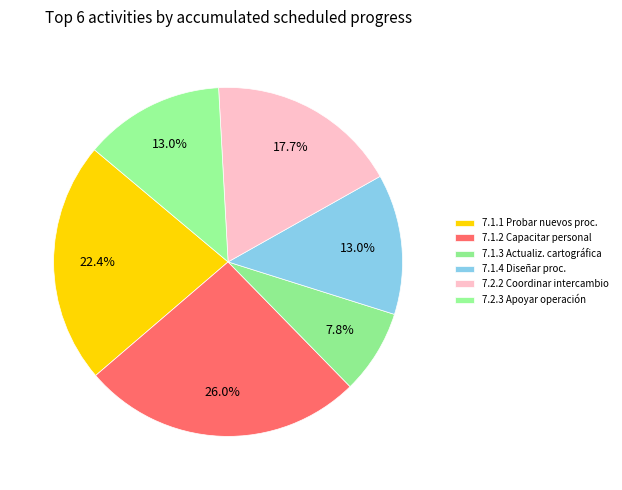

Rank the categories by value from highest to lowest.

7.1.2 Capacitar al personal, 7.1.1 Probar nuevos procedimientos, 7.2.2 Coordinar intercambio, 7.1.4 Diseñar procedimientos, 7.2.3 Apoyar operación, 7.1.3 Actualización cartográfica